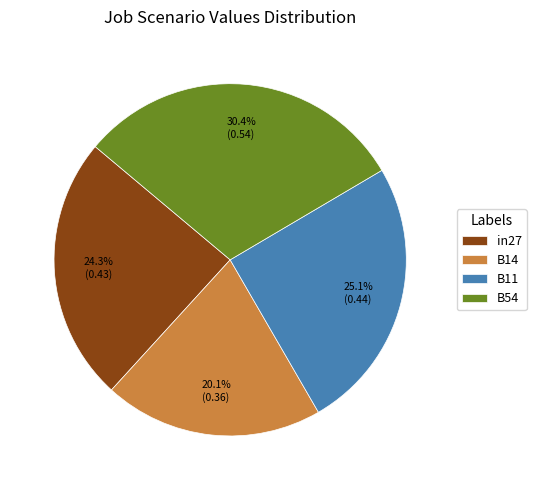

Which slice is the largest?

B54